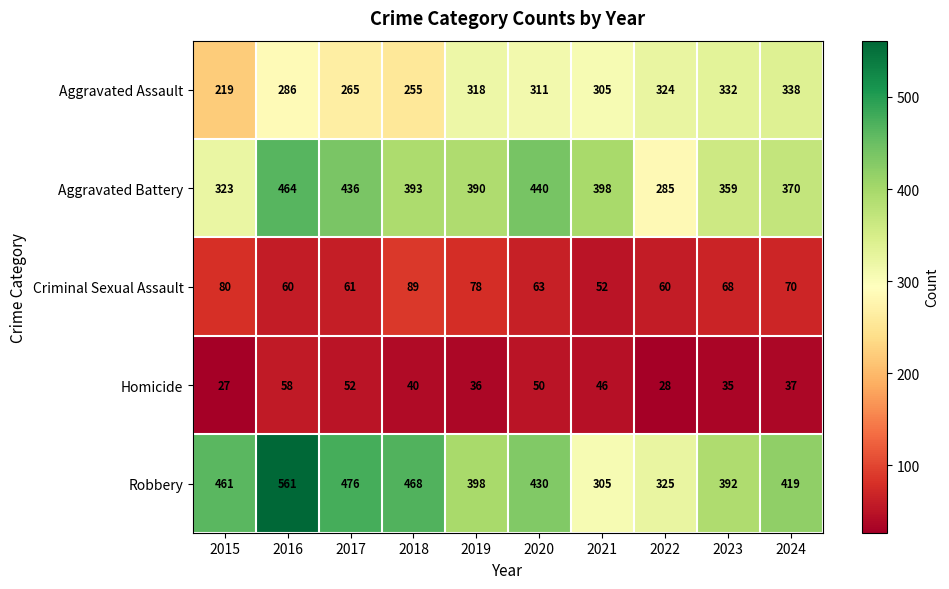

How many data points does each series have?

10